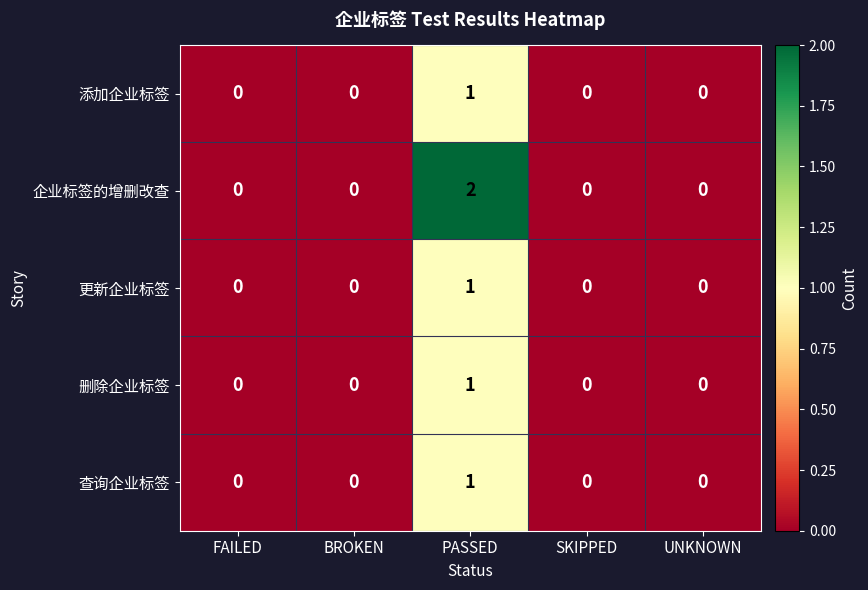

Count the 企业标签的增删改查 values in the range 0 to 1.

4